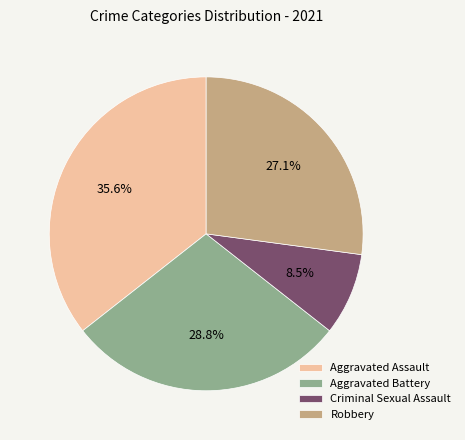

Which category has the biggest portion of the pie?

Aggravated Assault